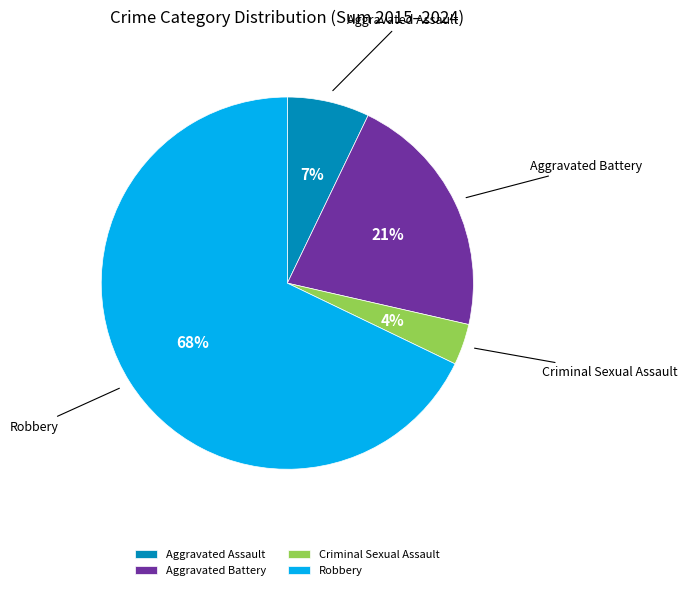

How many slices are in this pie chart?

4